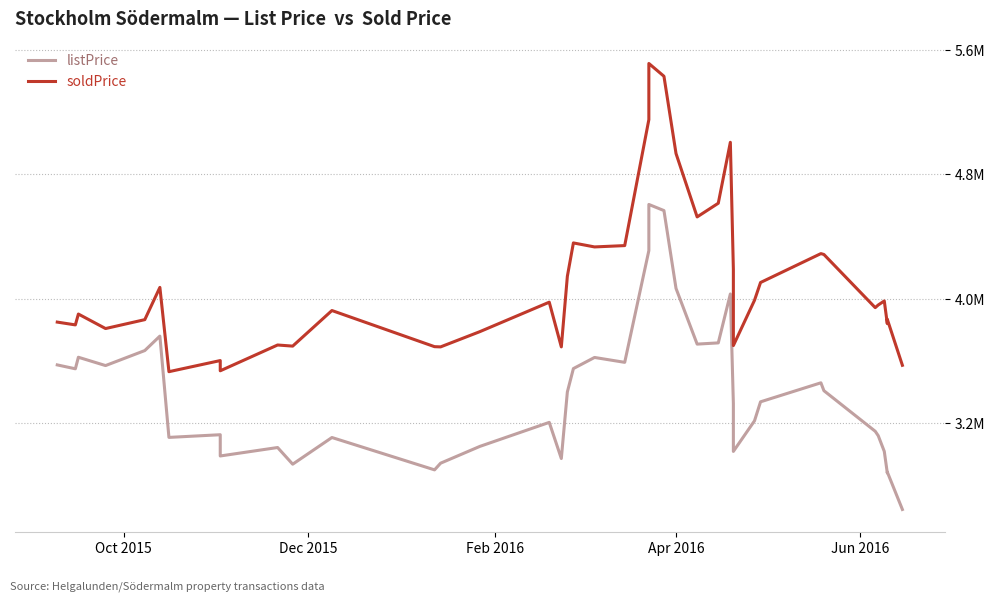

True or false: soldPrice and listPrice intersect in this chart.

False